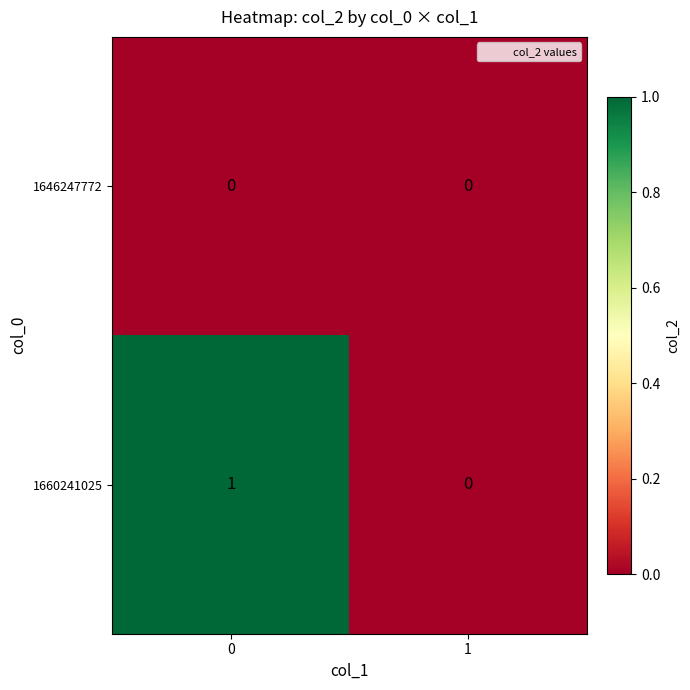

The value of 1646247772 at 0 is 0. True or false?

True